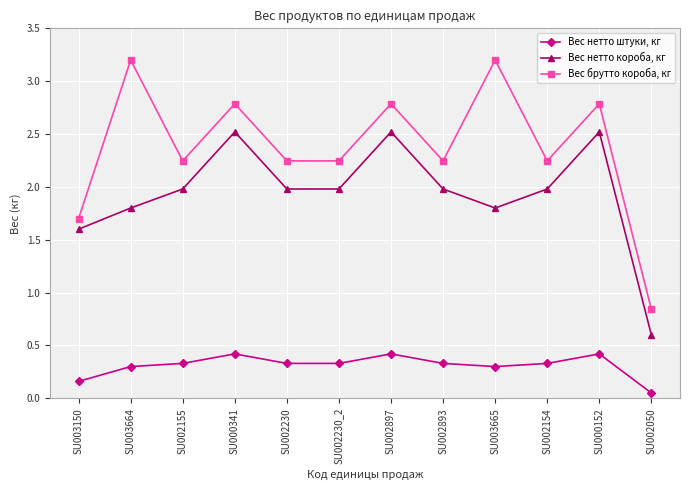

What is the difference between the highest and lowest values at SU002230?

1.9